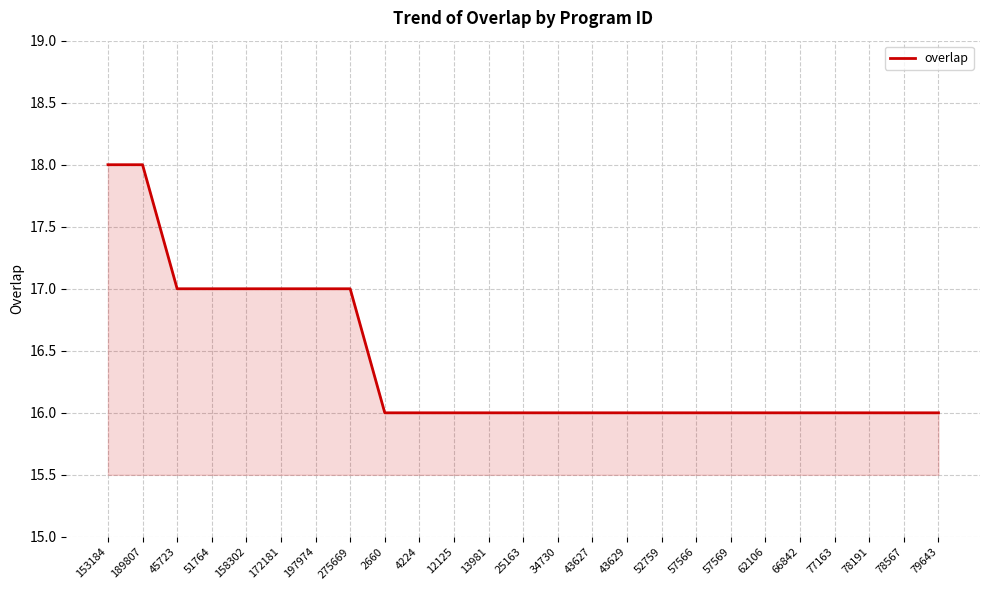

The chart shows a value of 16 at 43627. True or false?

True